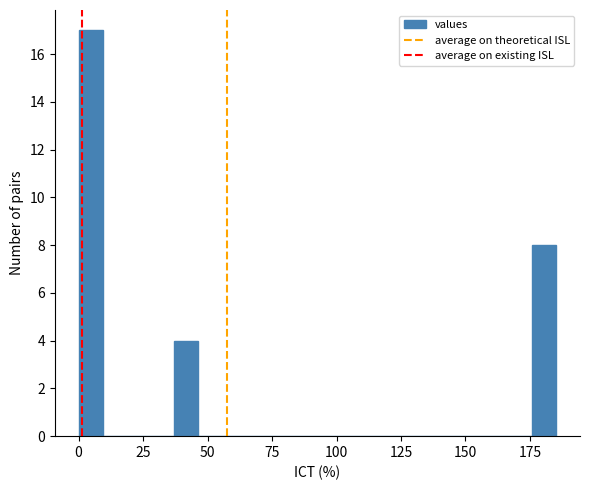

Read against the x-axis, roughly where is the centre of the tallest bar?

5